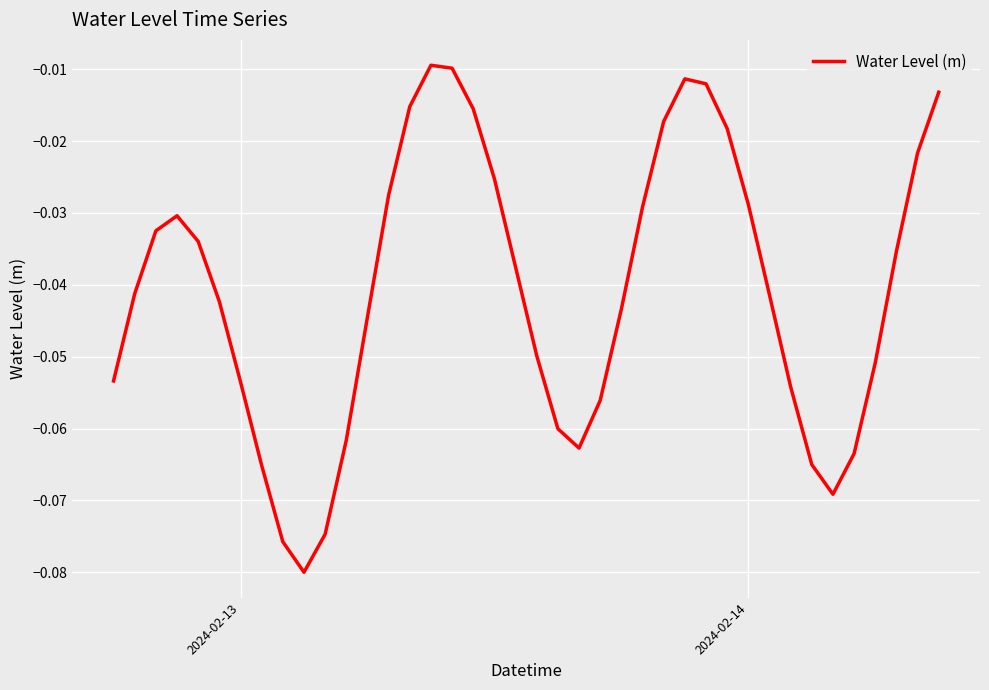

What is the minimum value shown in the chart?

-0.1